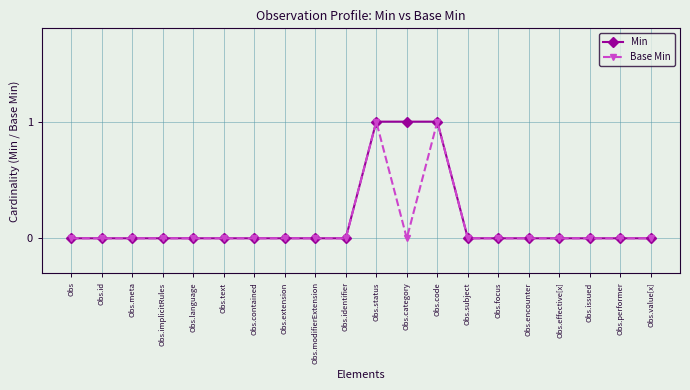

What is the label of the 9th point from the left?

Obs.modifierExtension